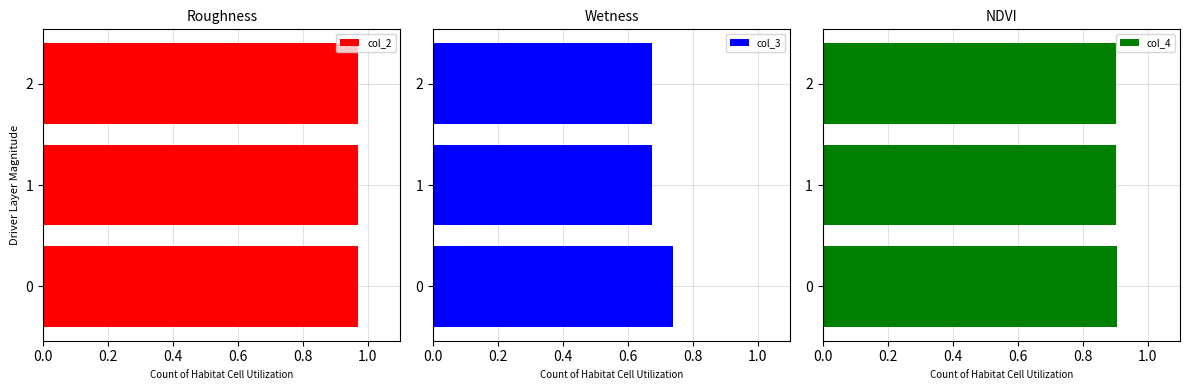

True or false: col_2 has a value of 1.7 at 1.

False